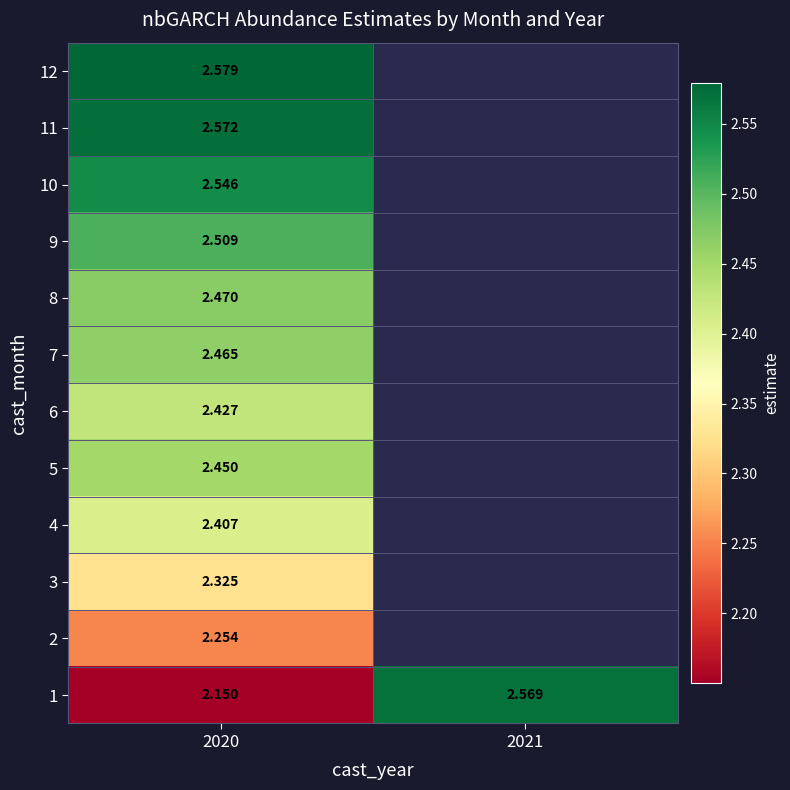

At which category does the chart reach its peak across all series?

2020